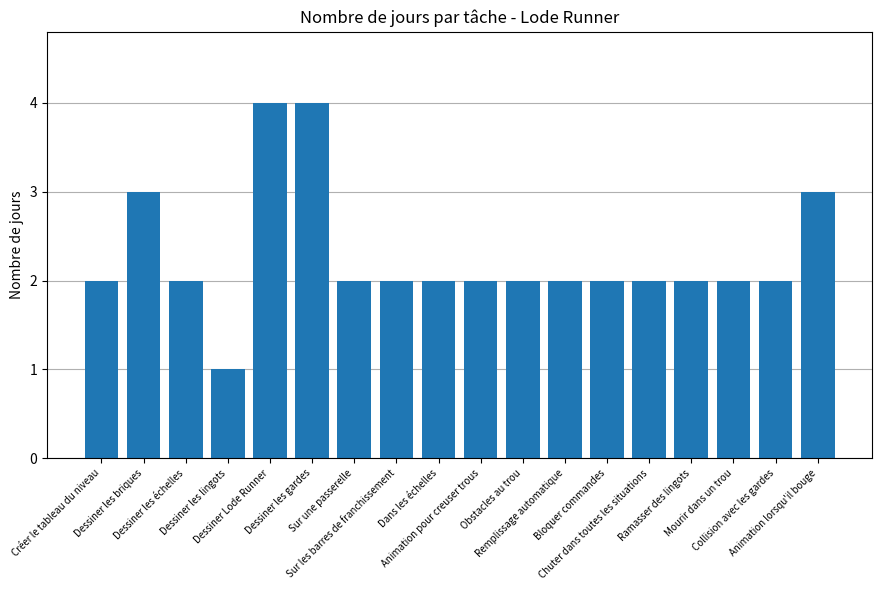

What is the maximum value shown in the chart?

4